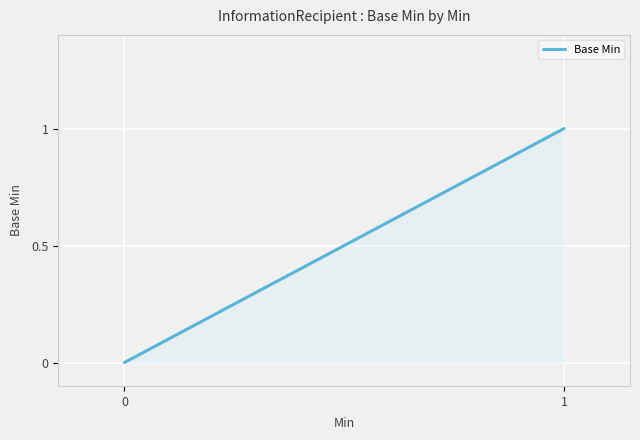

Reading left to right, list all the values displayed in this chart.

0=0	1=1